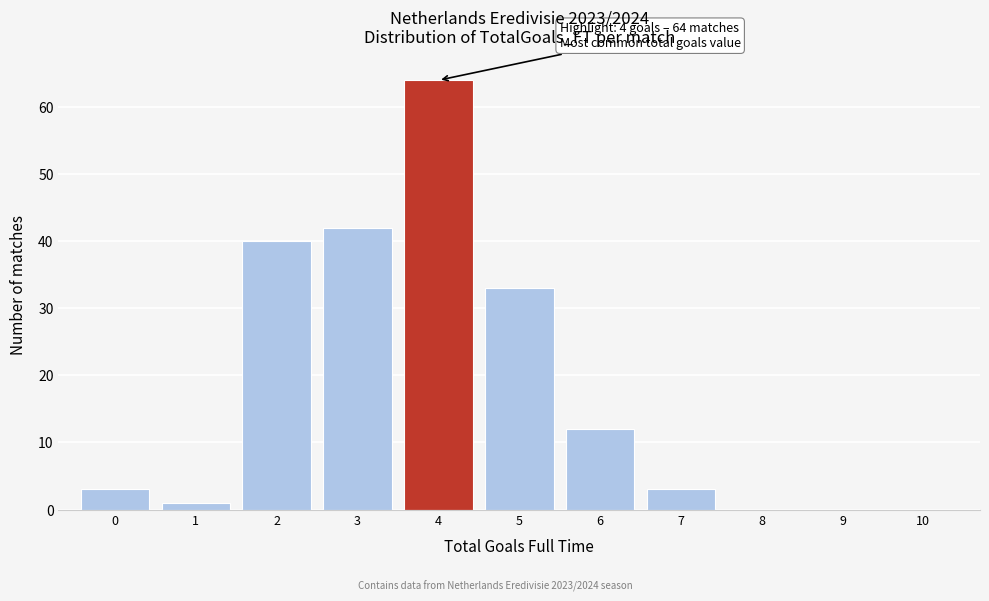

Which range on the x-axis has the tallest bar?

3.5 to 4.5